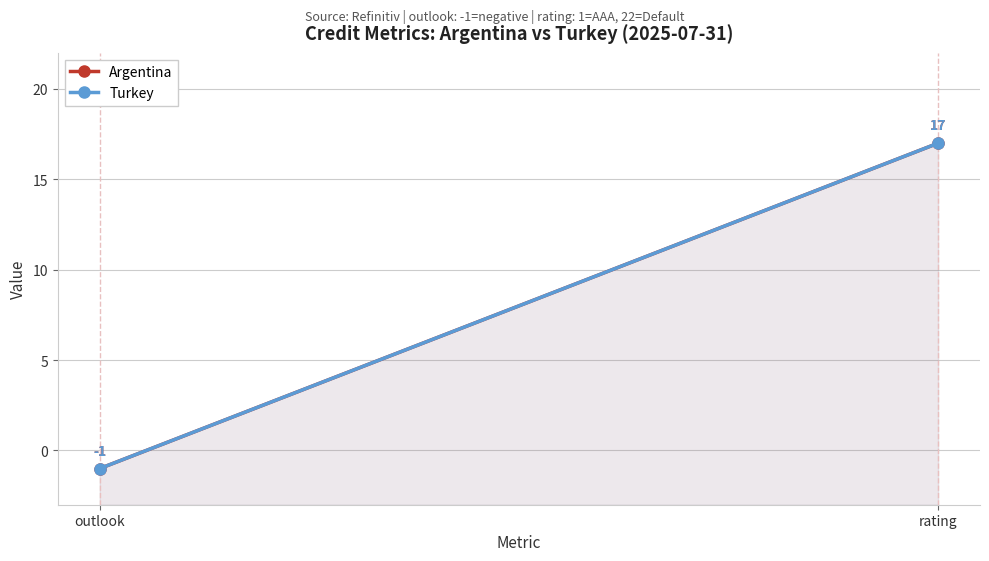

At how many categories does at least one series exceed 14?

1